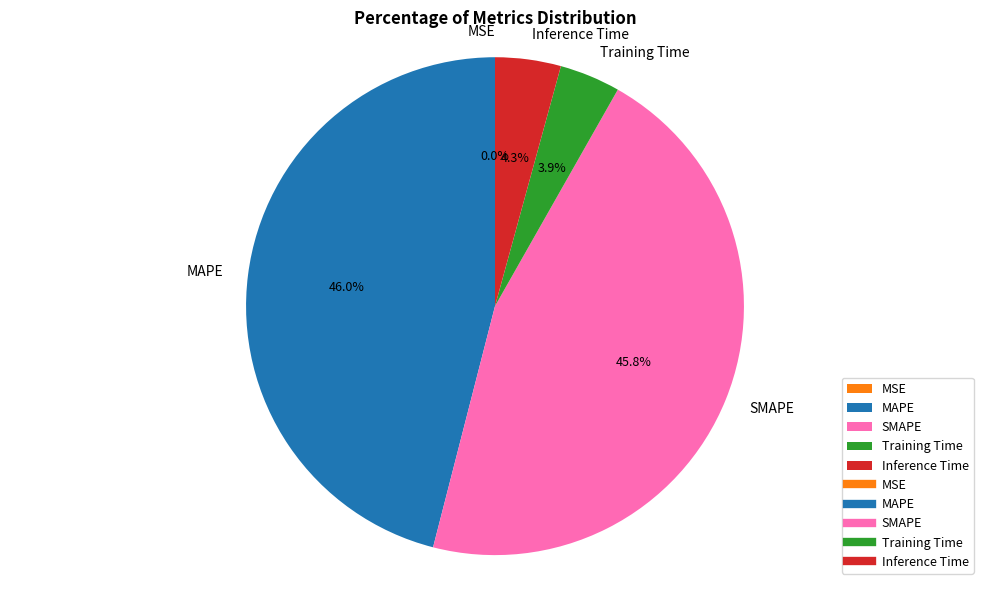

Combined, do SMAPE and MAPE account for over 50%?

Yes